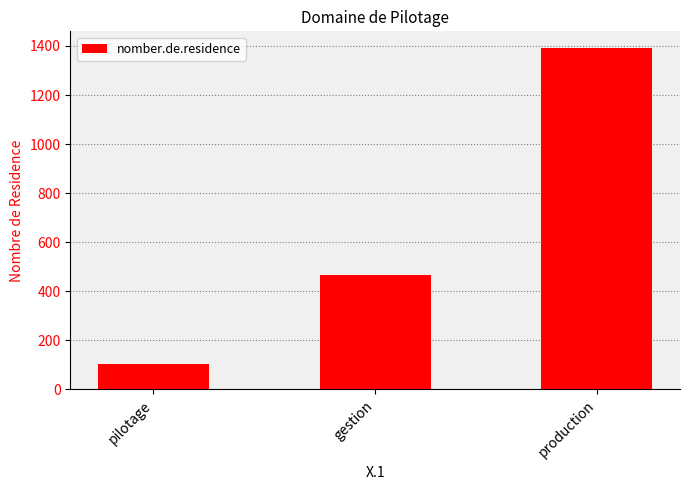

What is the value of the 1st bar from the left?

104